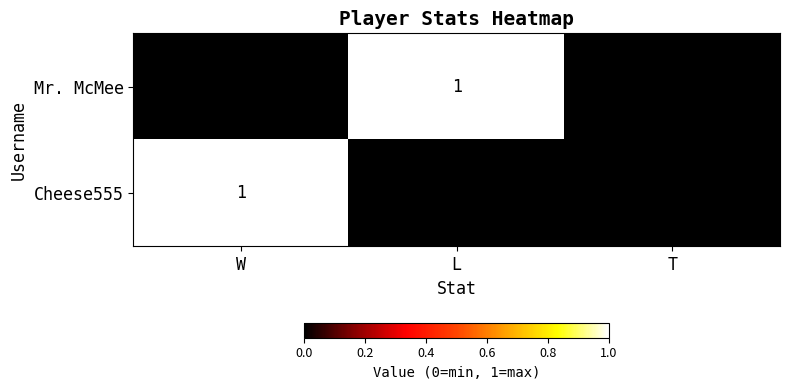

How many categories are shown in the chart?

3